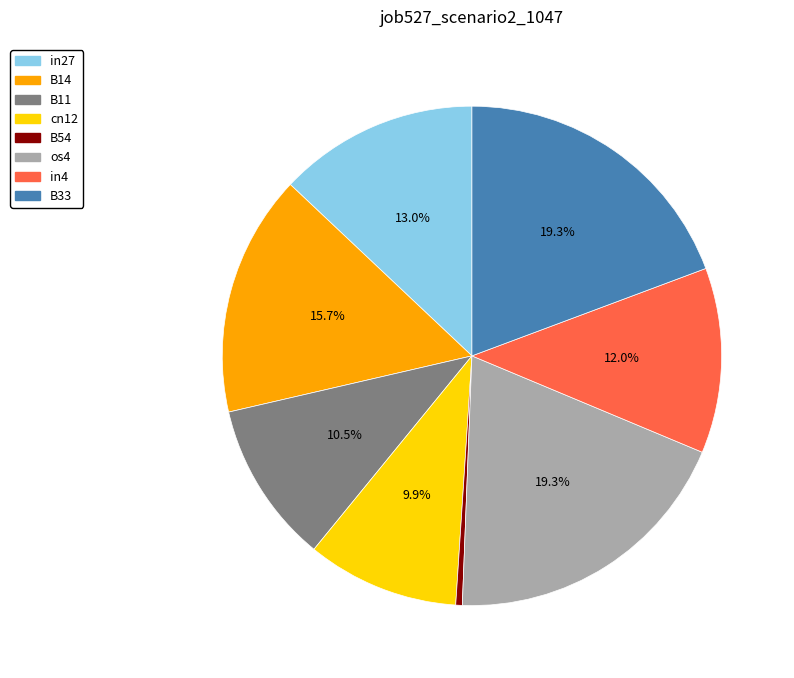

Is there any slice that represents more than half of the pie?

No